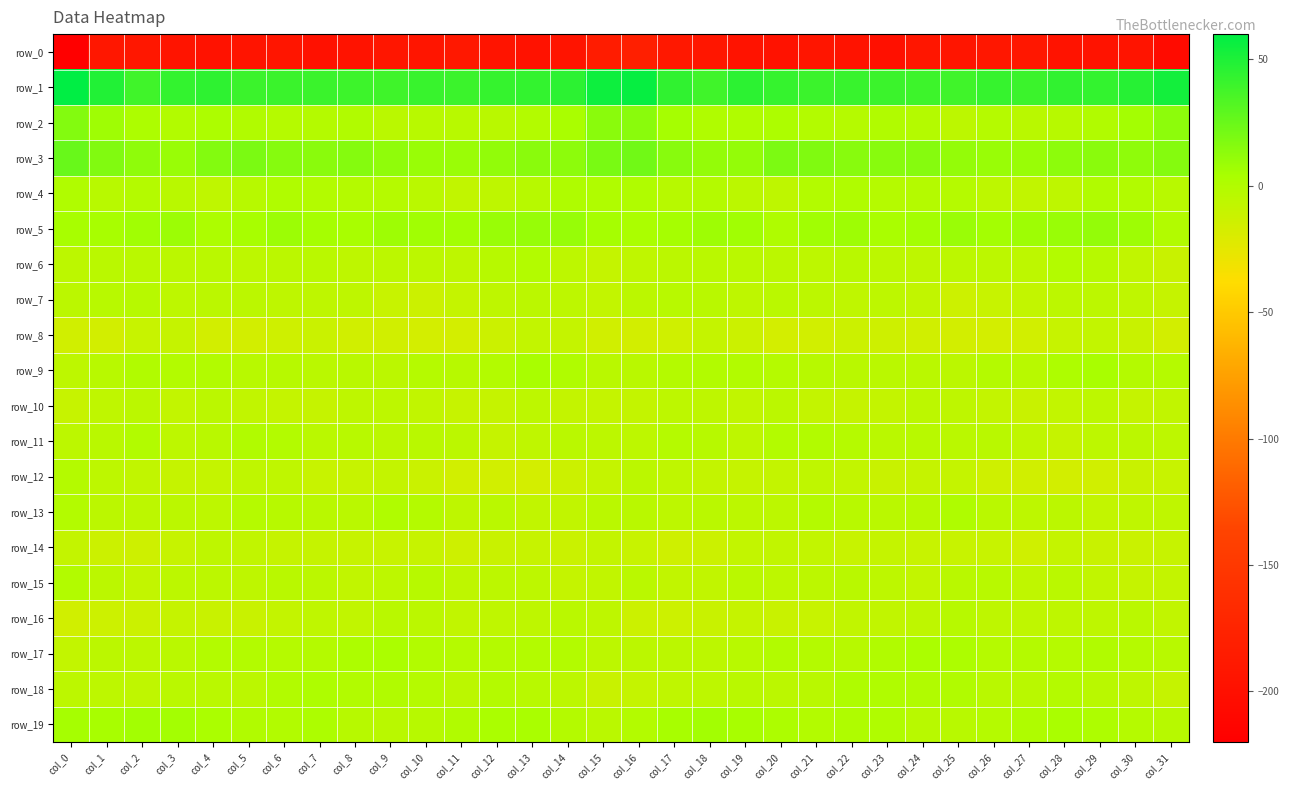

What is the difference between the maximum and minimum values in the row_12 series?

15.1